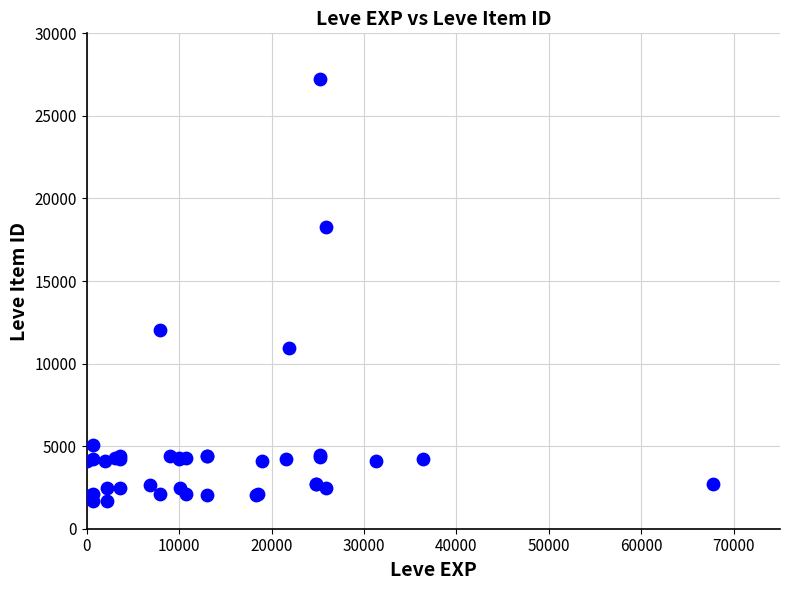

What Y value in the scatter plot is closest to 14448?

12018